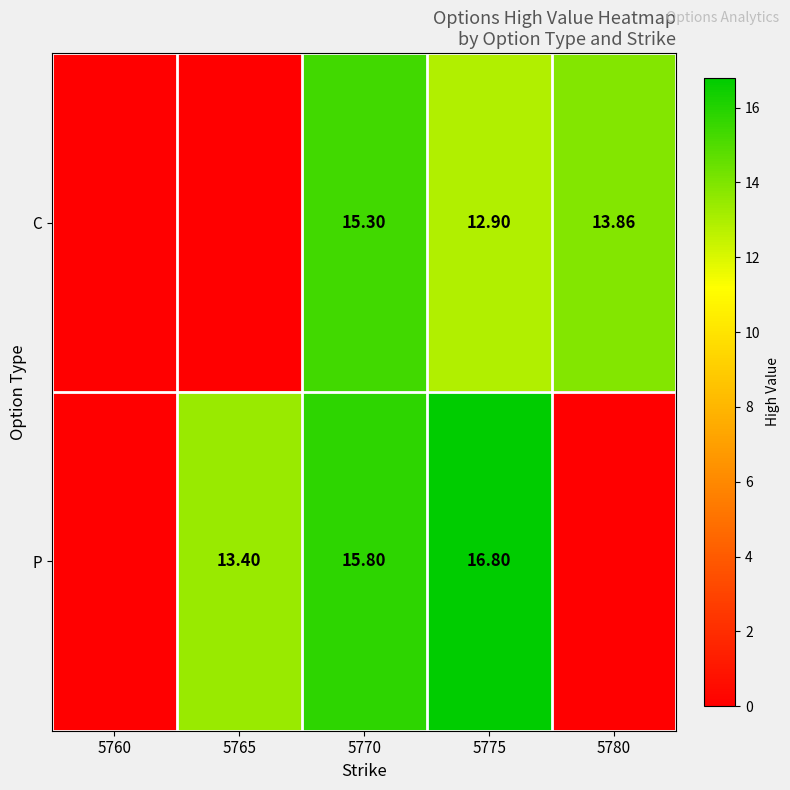

Which label corresponds to the largest value in the chart?

5775